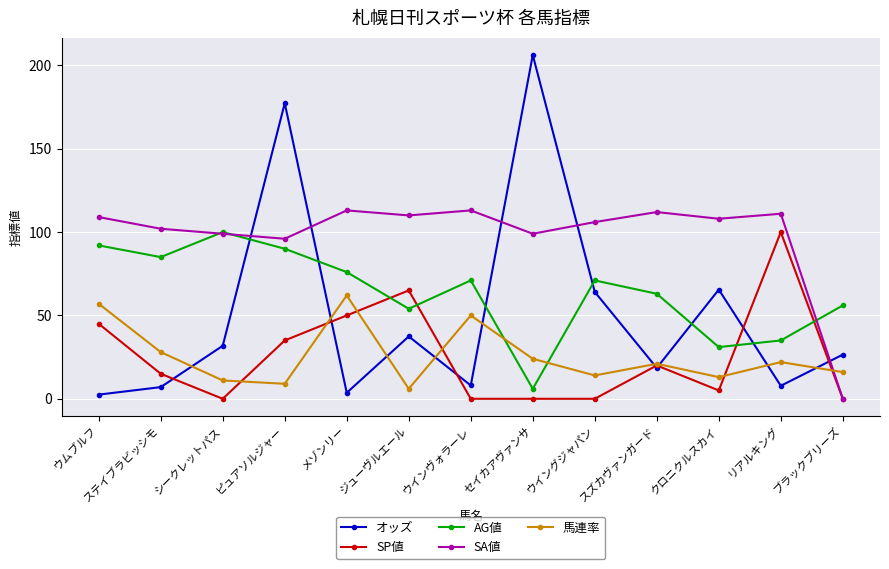

What is the difference between the maximum and minimum values in the オッズ series?

203.7